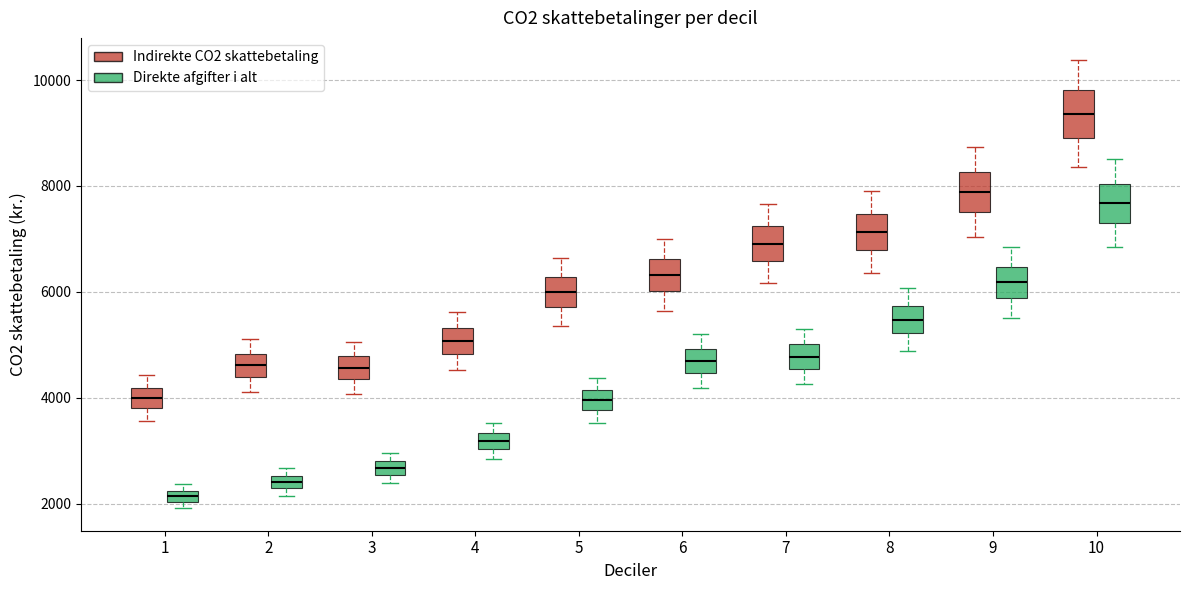

Where does the median line of the box for 3 (Indirekte CO2 skattebetaling) sit on the y-axis? The values are not printed on the chart, so give them approximately, as read against the axis.

4600